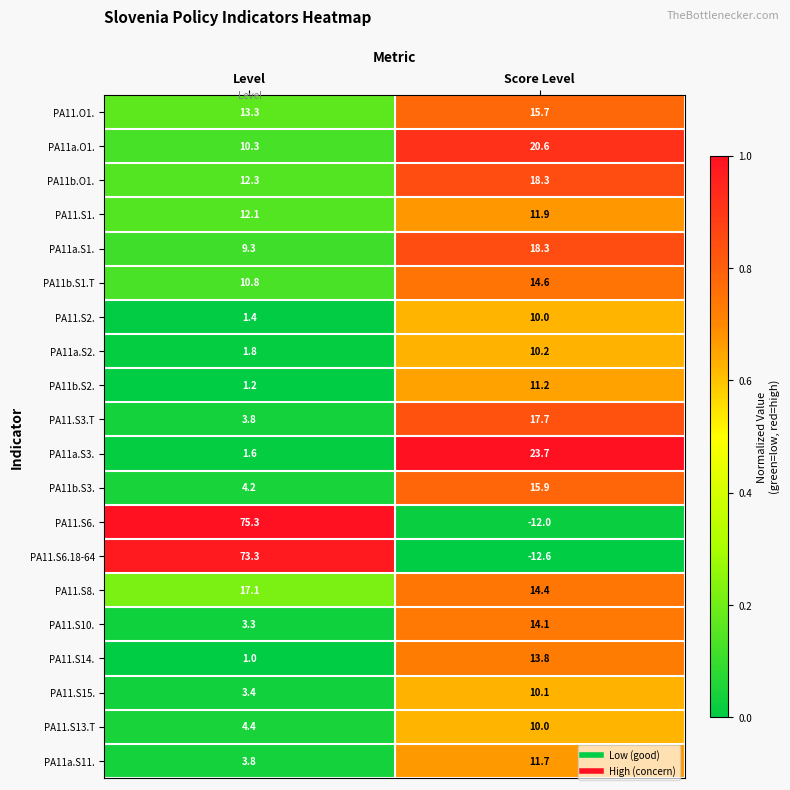

What is the difference between the PA11.S8. values at Score Level and Level?

2.7